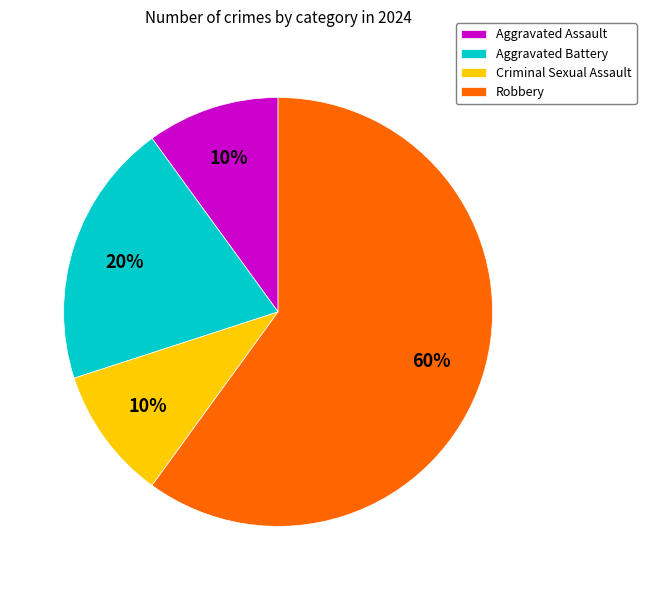

Is it true that Aggravated Battery is 20% of the pie?

True